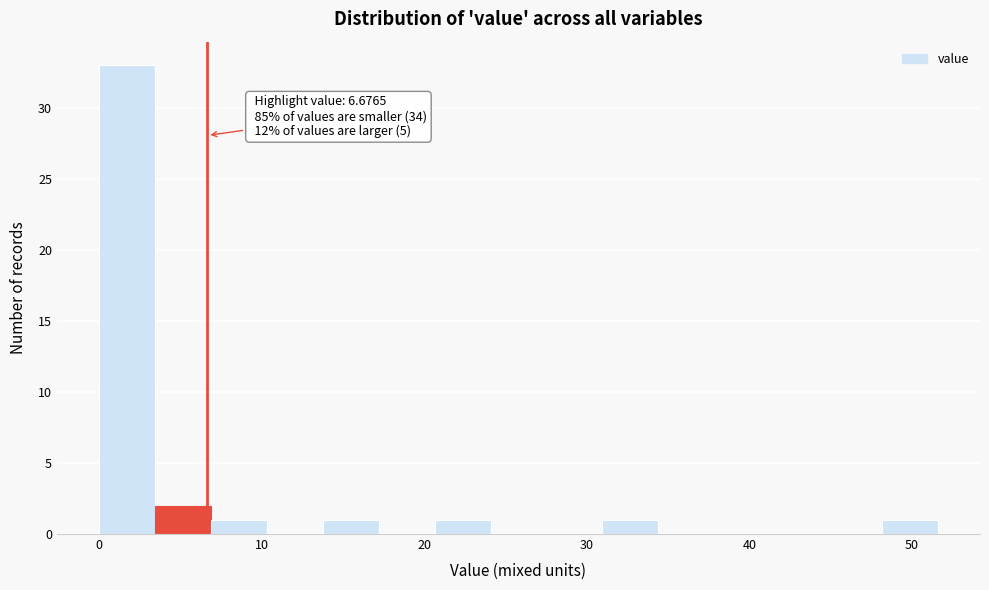

Read against the x-axis, roughly where is the centre of the tallest bar?

2